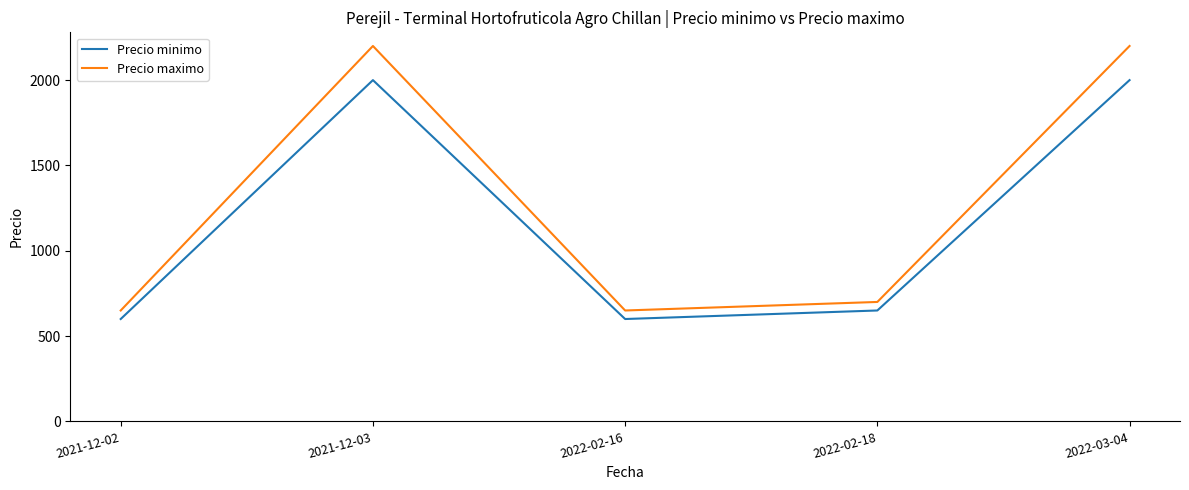

Which series has the largest range (max minus min)?

Precio maximo